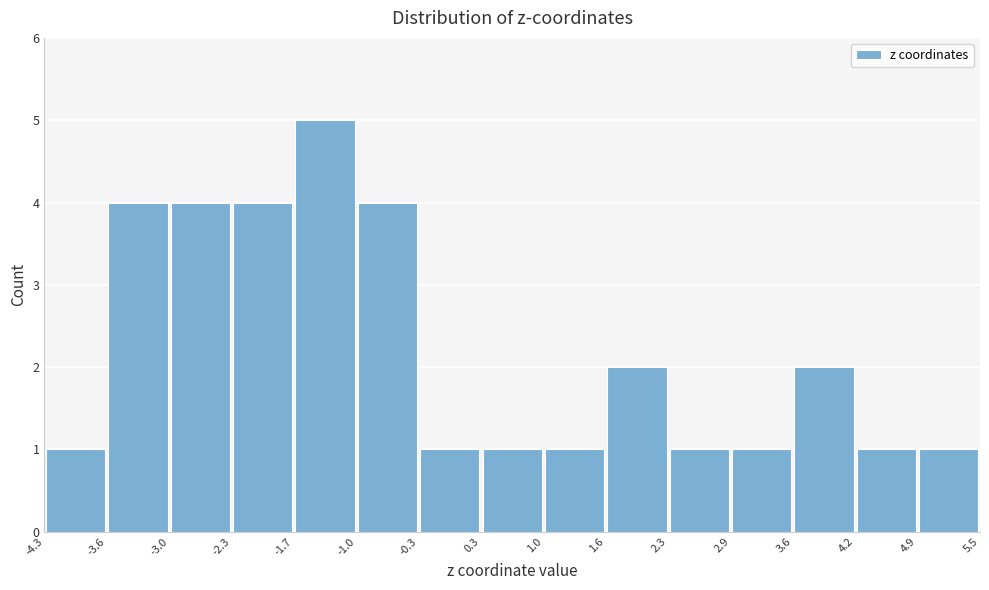

Which range on the x-axis has the tallest bar?

-1.7 to -1.0